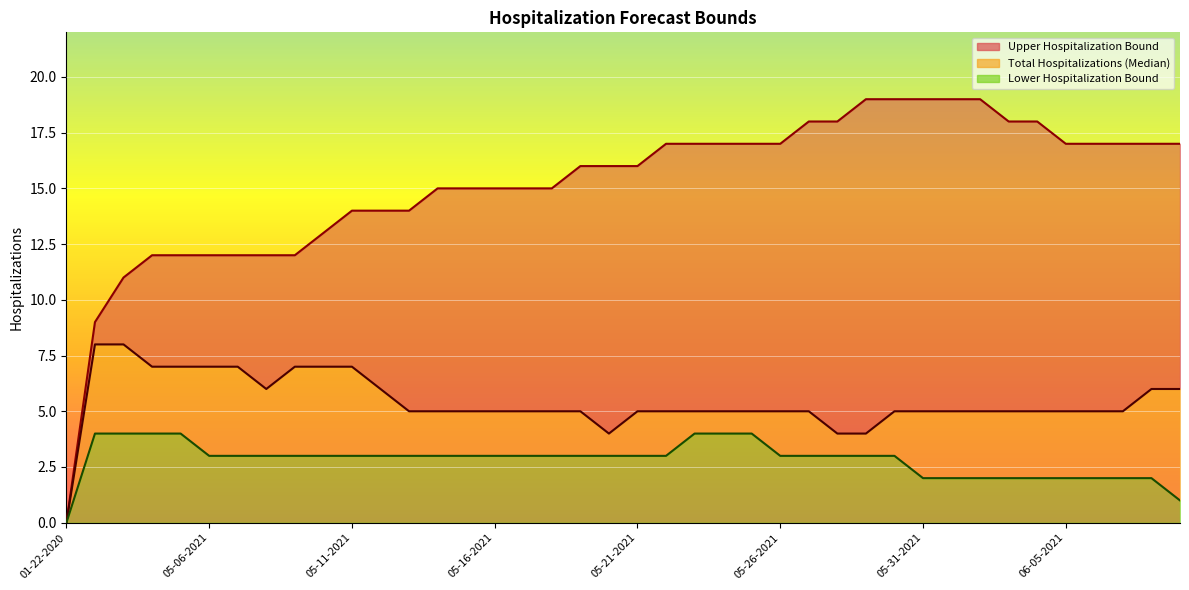

What is the value of the Upper Hospitalization Bound point at the 26th from the left?

17